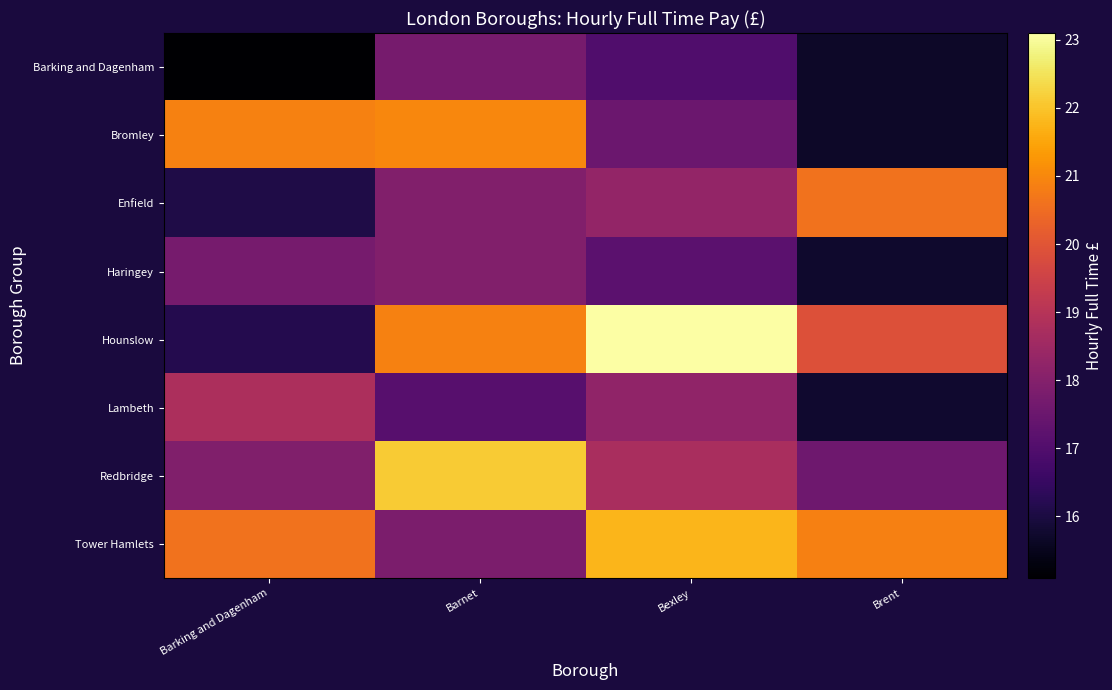

List the series in order of their peak value, highest first.

Hounslow, Redbridge, Tower Hamlets, Bromley, Enfield, Lambeth, Haringey, Barking and Dagenham